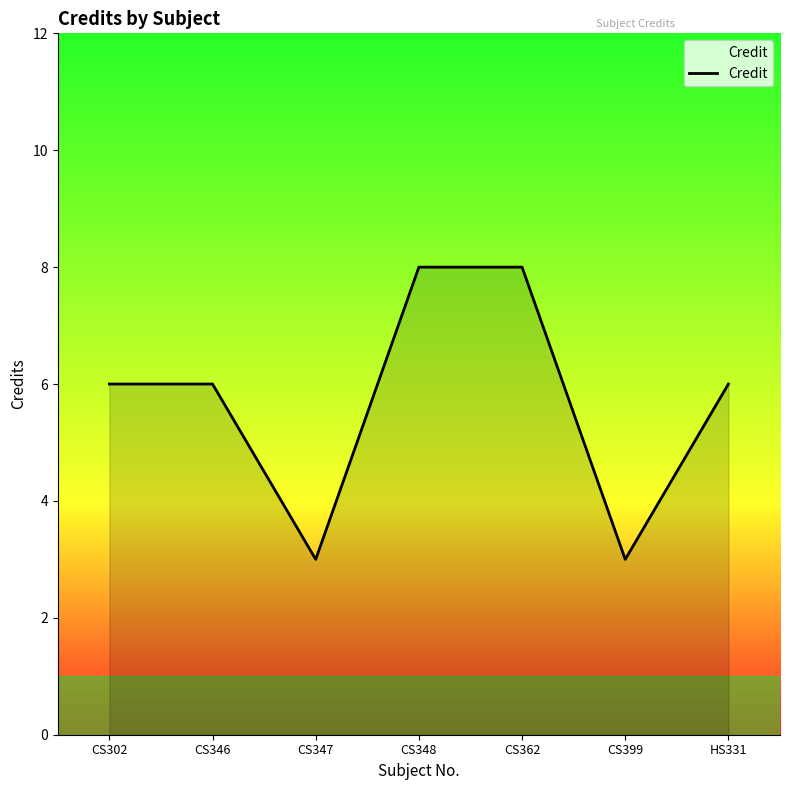

What position from the left is CS347?

3